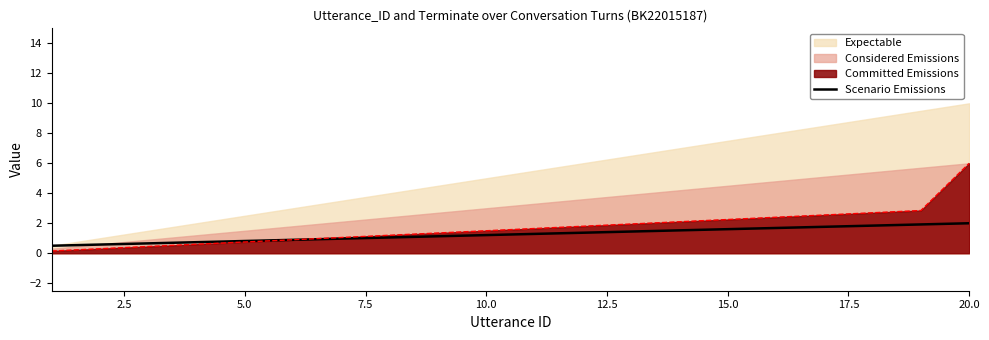

How many lines are shown in the chart?

1